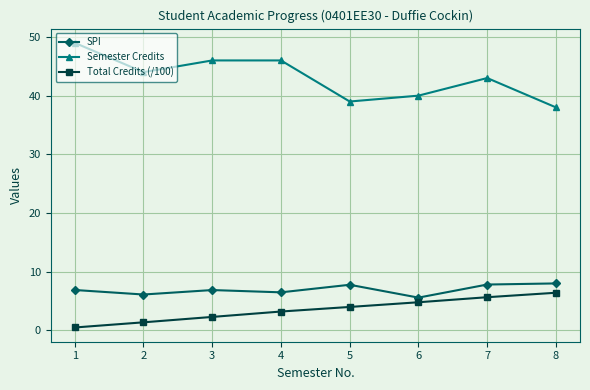

Count the number of data series in this chart.

3